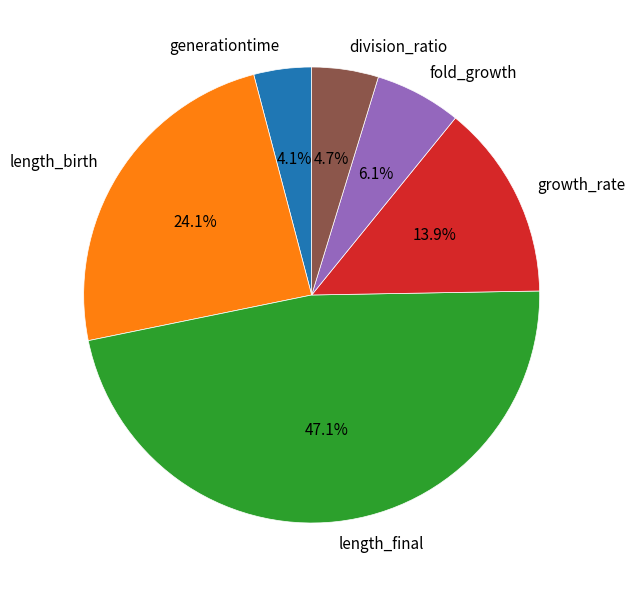

Count the number of slices in the pie.

6